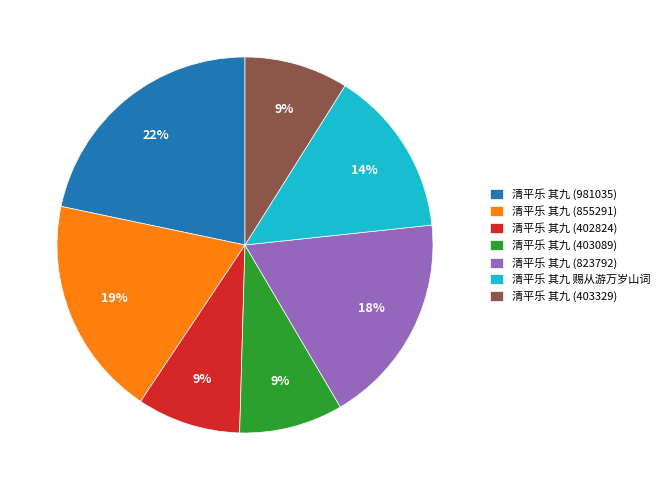

To the nearest percent, what is the difference between the 清平乐 其九 (403329) and 清平乐 其九 (981035) slice percentages?

13%